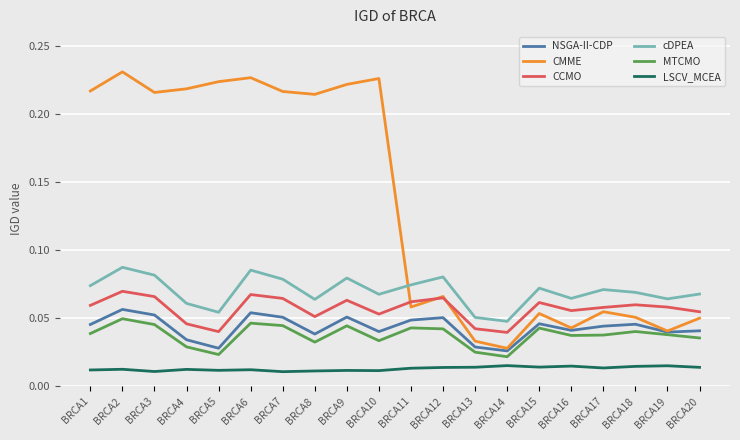

True or false: CMME has a value of 0.4 at BRCA10.

False